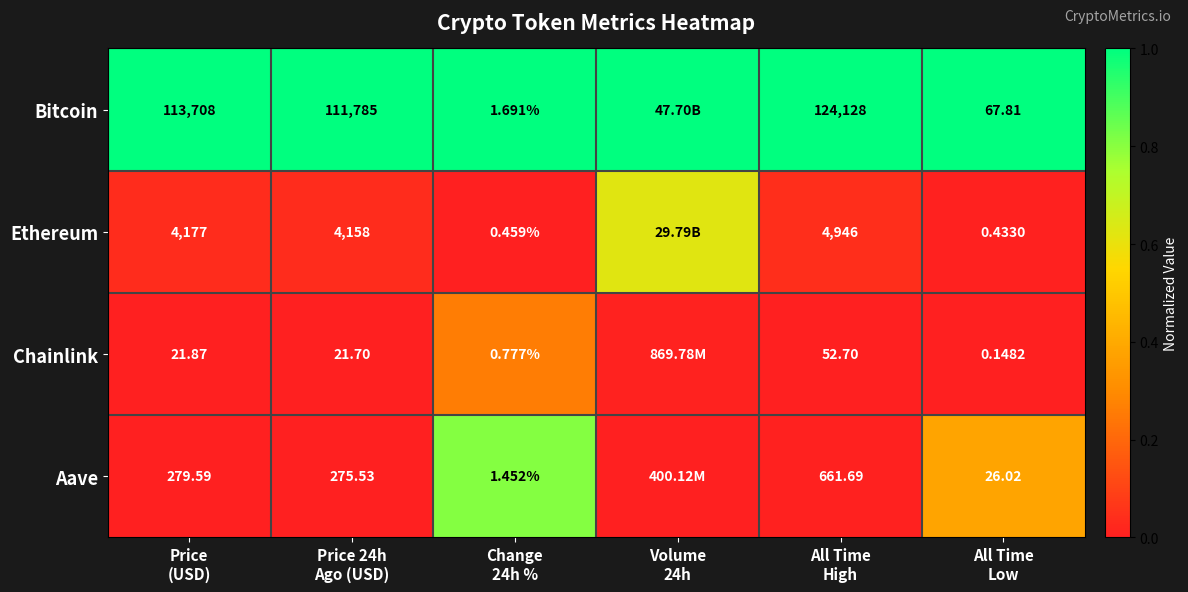

Rank the series at All Time
Low from lowest to highest value.

Chainlink, Ethereum, Aave, Bitcoin